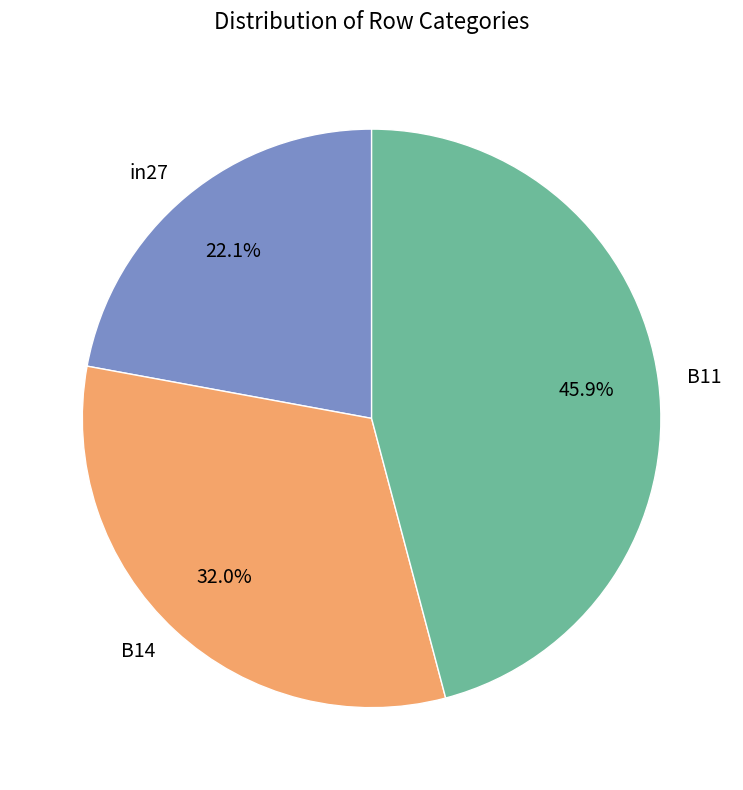

Between B11 and B14, which is larger?

B11